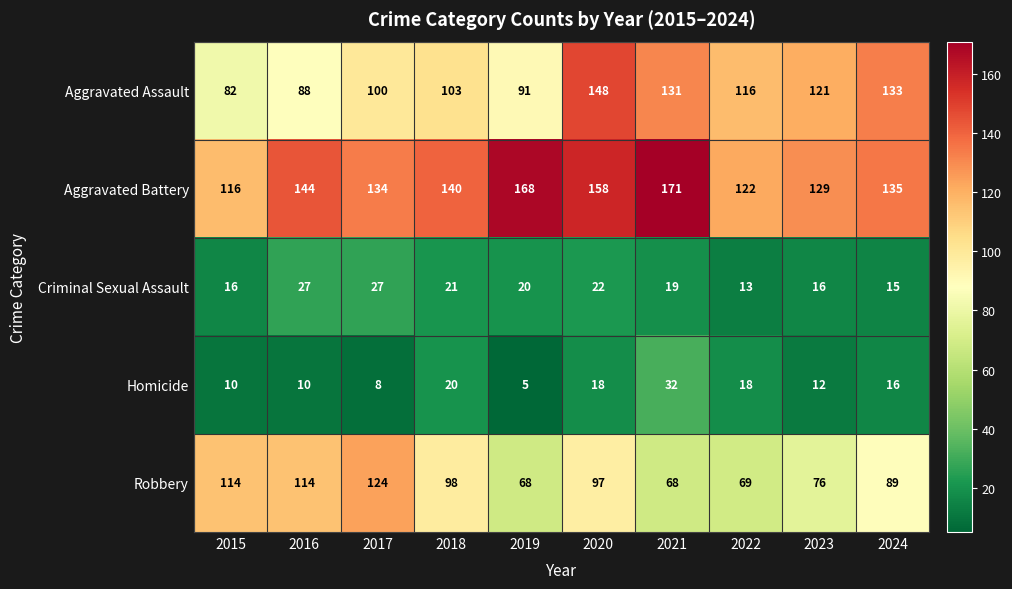

Which category has the highest value across all series?

2021